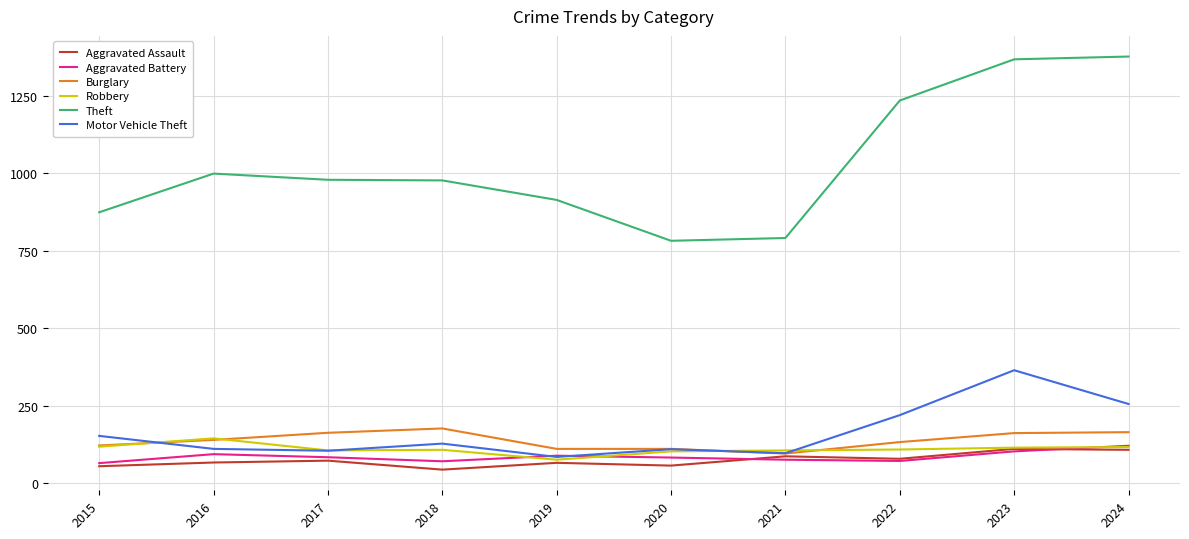

How many lines are shown in the chart?

6